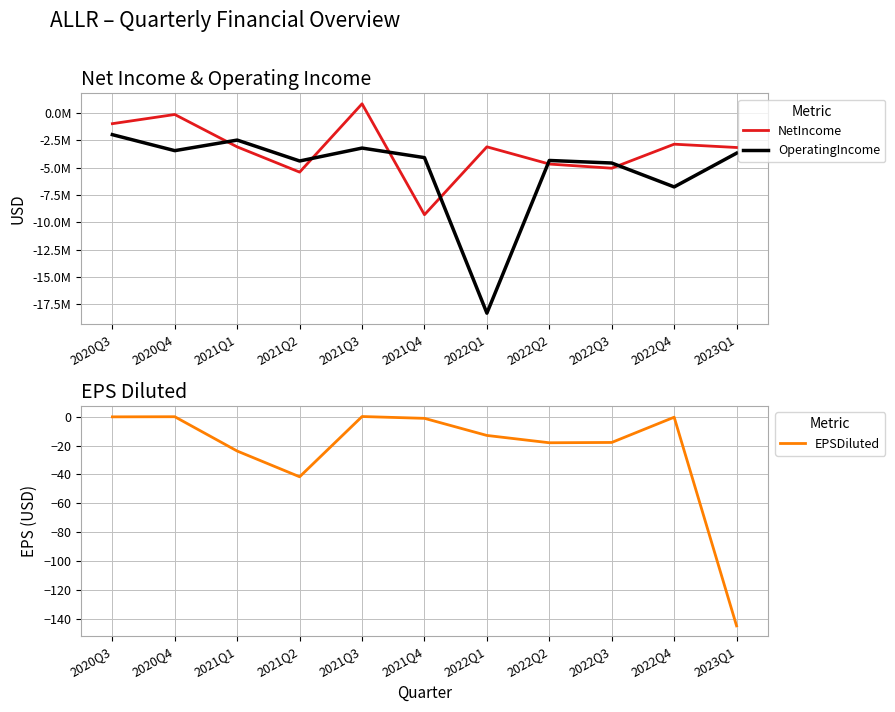

What is the label of the 7th point from the right?

2021Q3